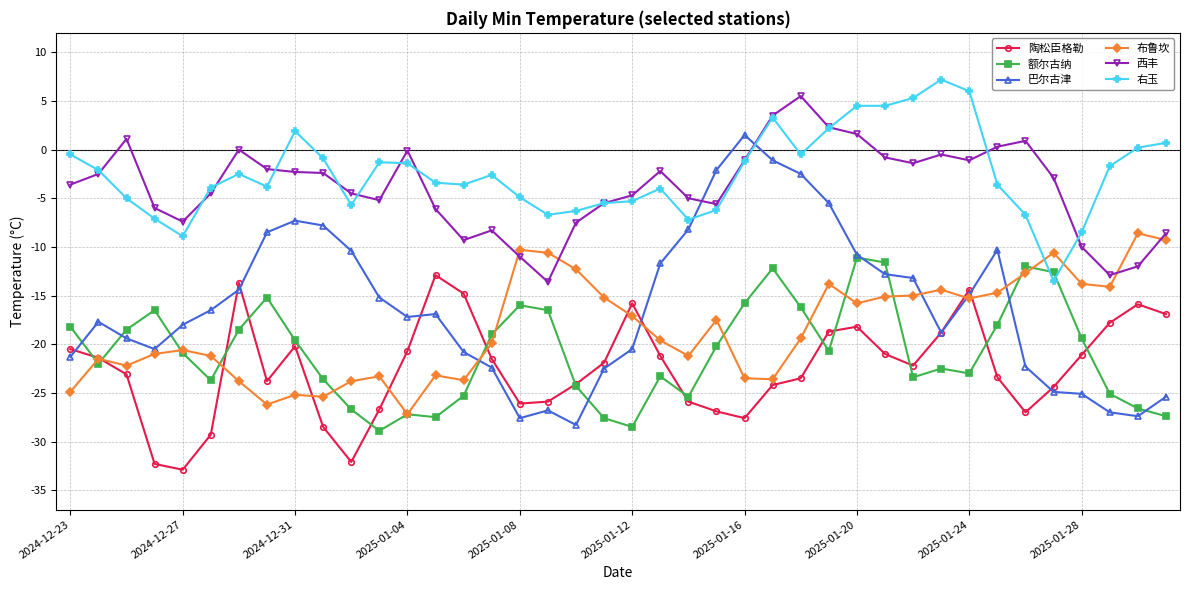

Which series has the largest total across all categories?

右玉